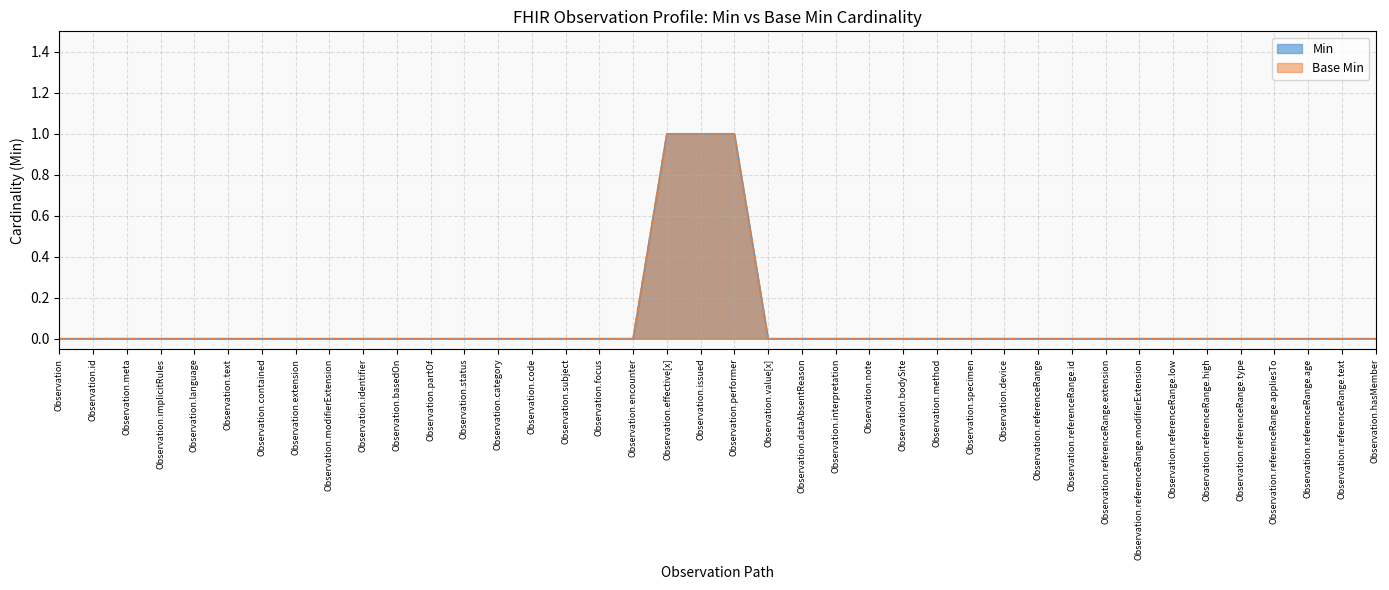

True or false: Min and Base Min cross at least once.

False